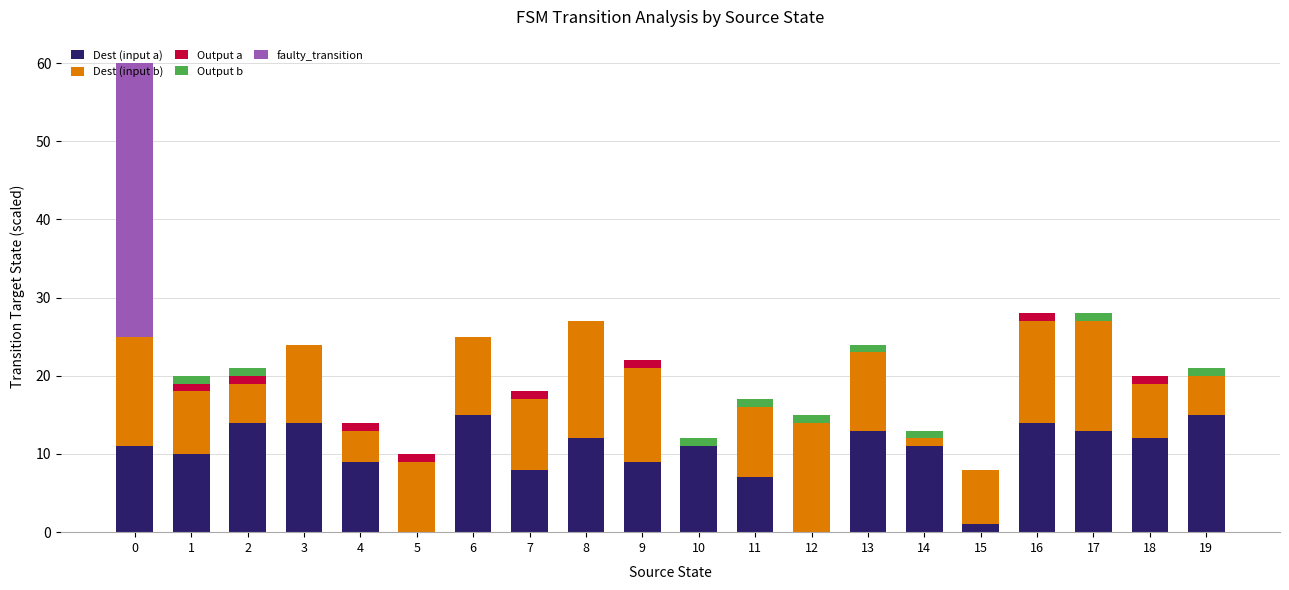

Is it true that Dest (input a) equals 15 at 6?

True